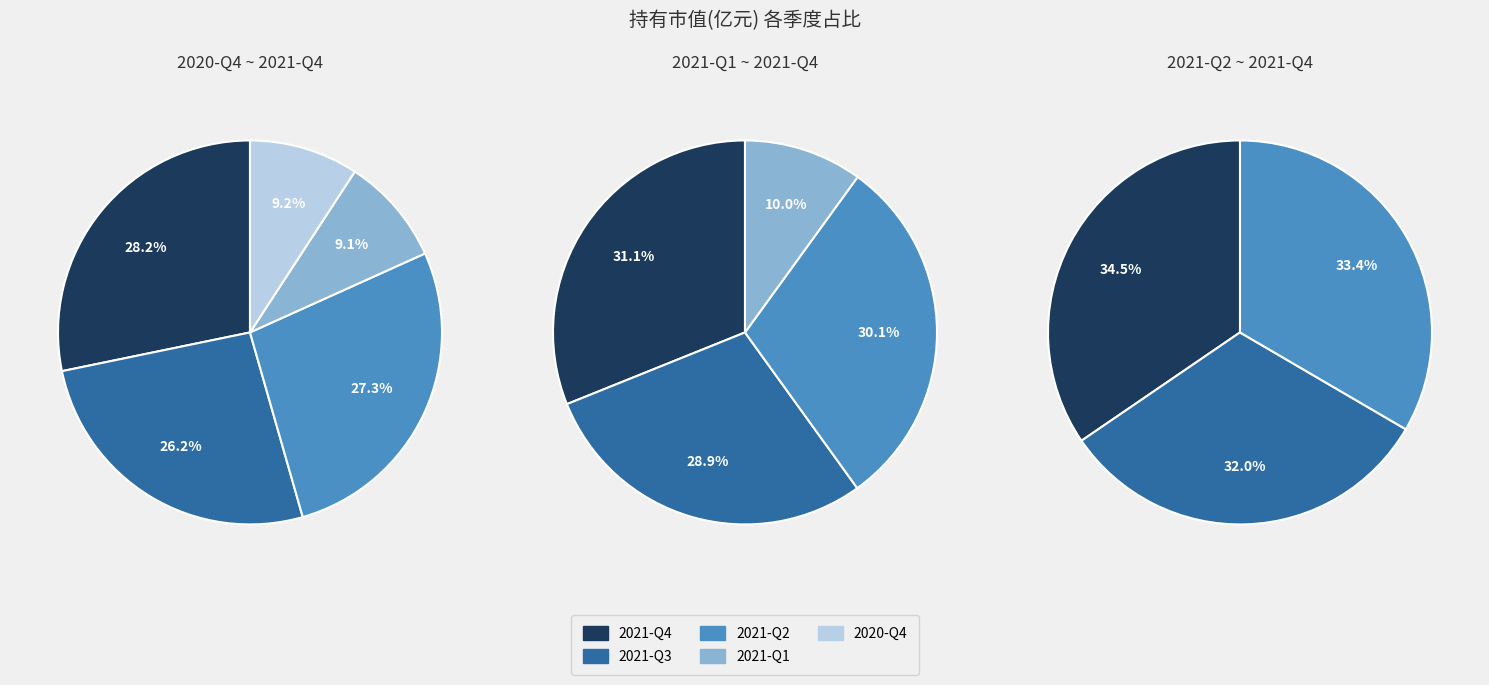

Which slice is the smallest?

2021-Q1